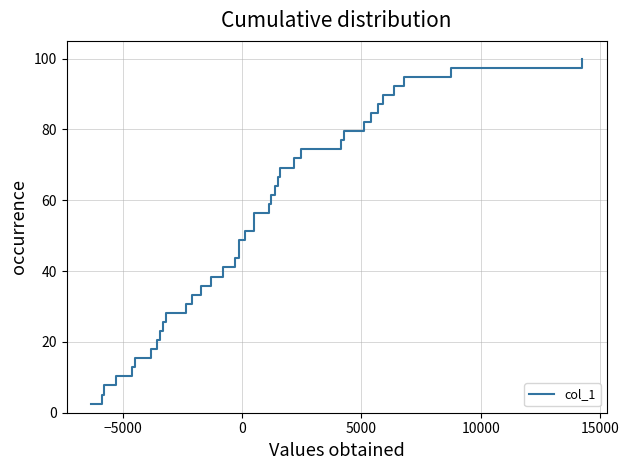

What is the difference between the maximum and minimum values?

97.4